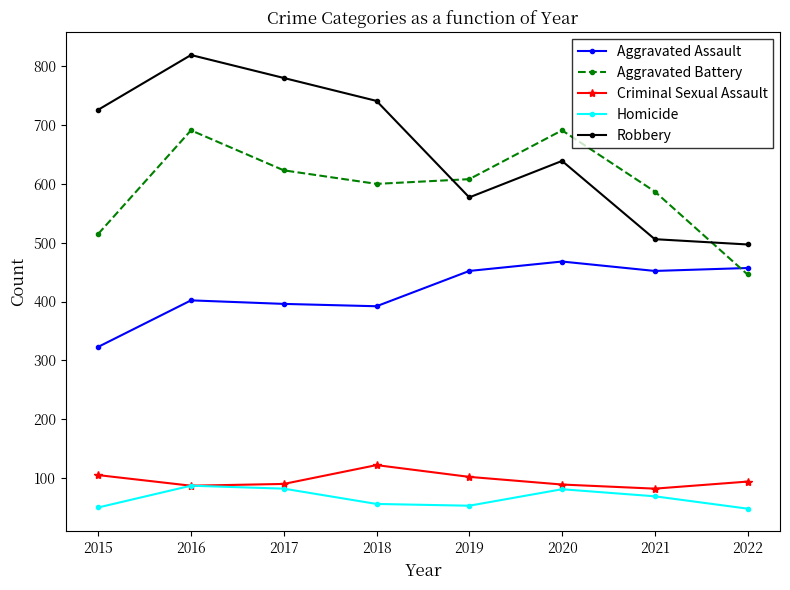

What is the value of the Aggravated Assault point at the 7th from the left?

452